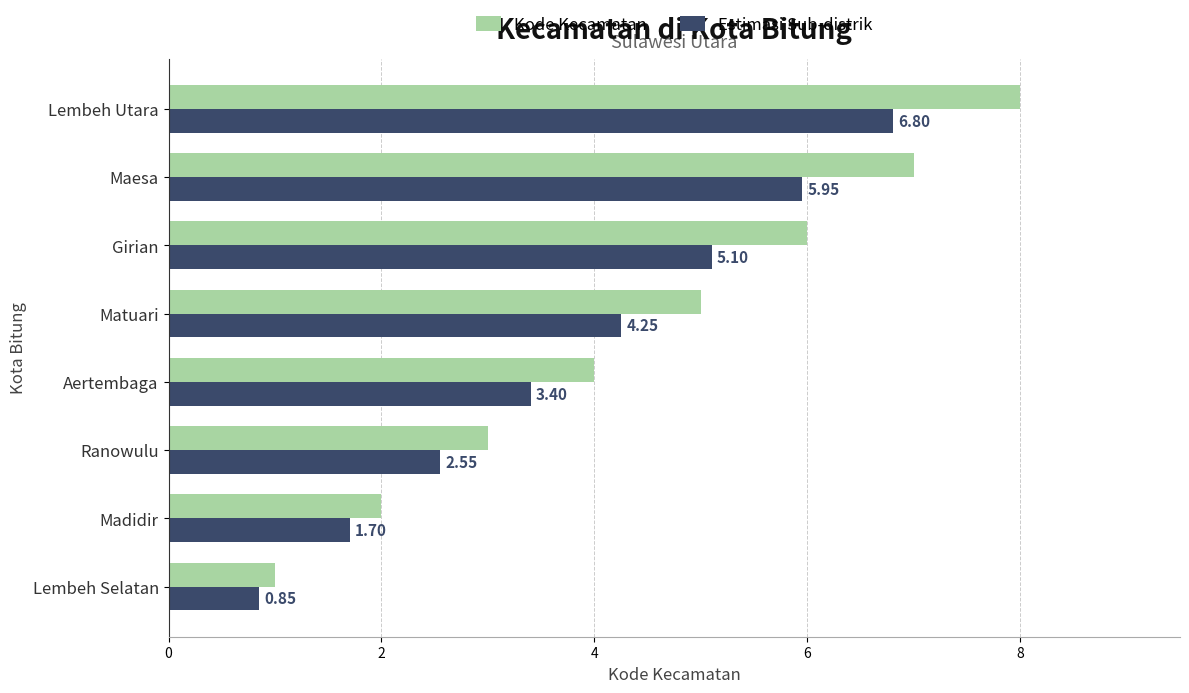

Which category has the lowest value across all series?

Lembeh Selatan